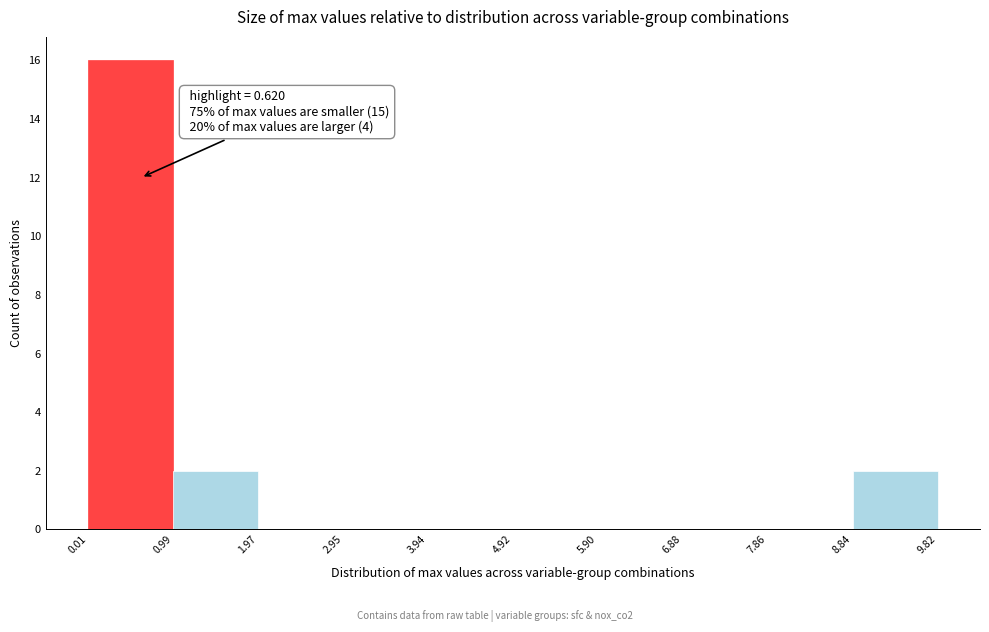

Which range on the x-axis has the tallest bar?

0.01 to 0.99